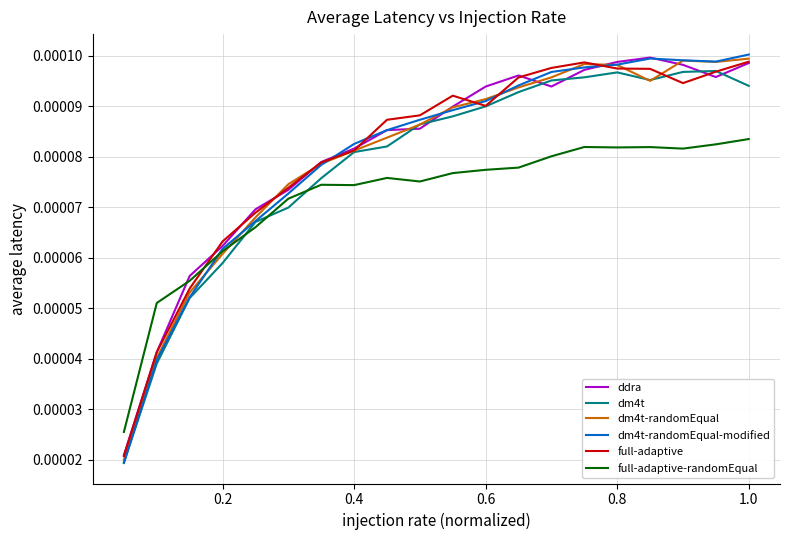

True or false: full-adaptive-randomEqual has more than 1 points higher than both neighbors.

True